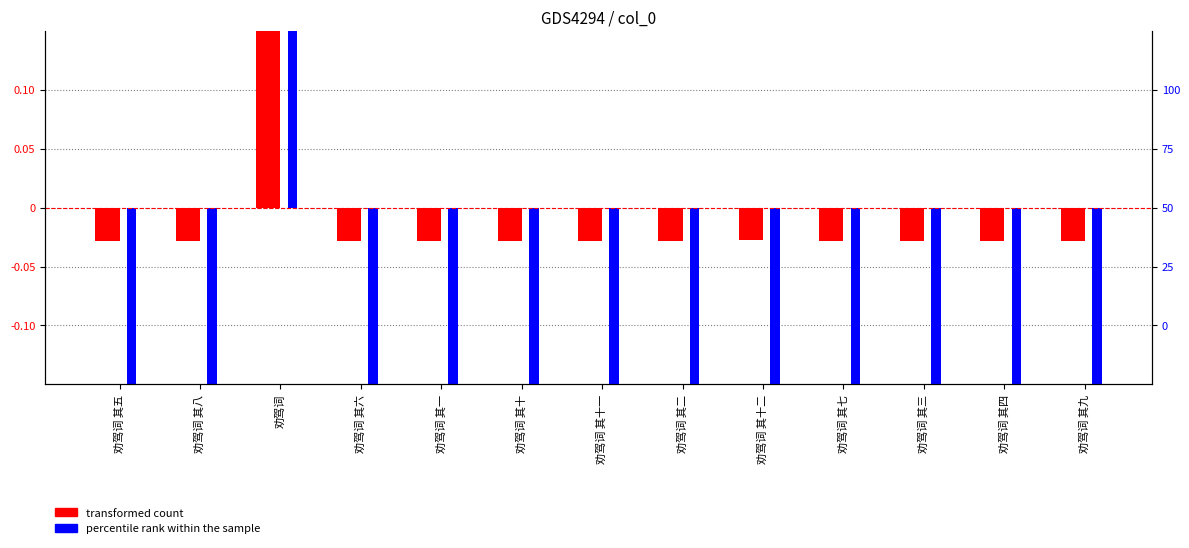

How many series are shown in this chart?

2